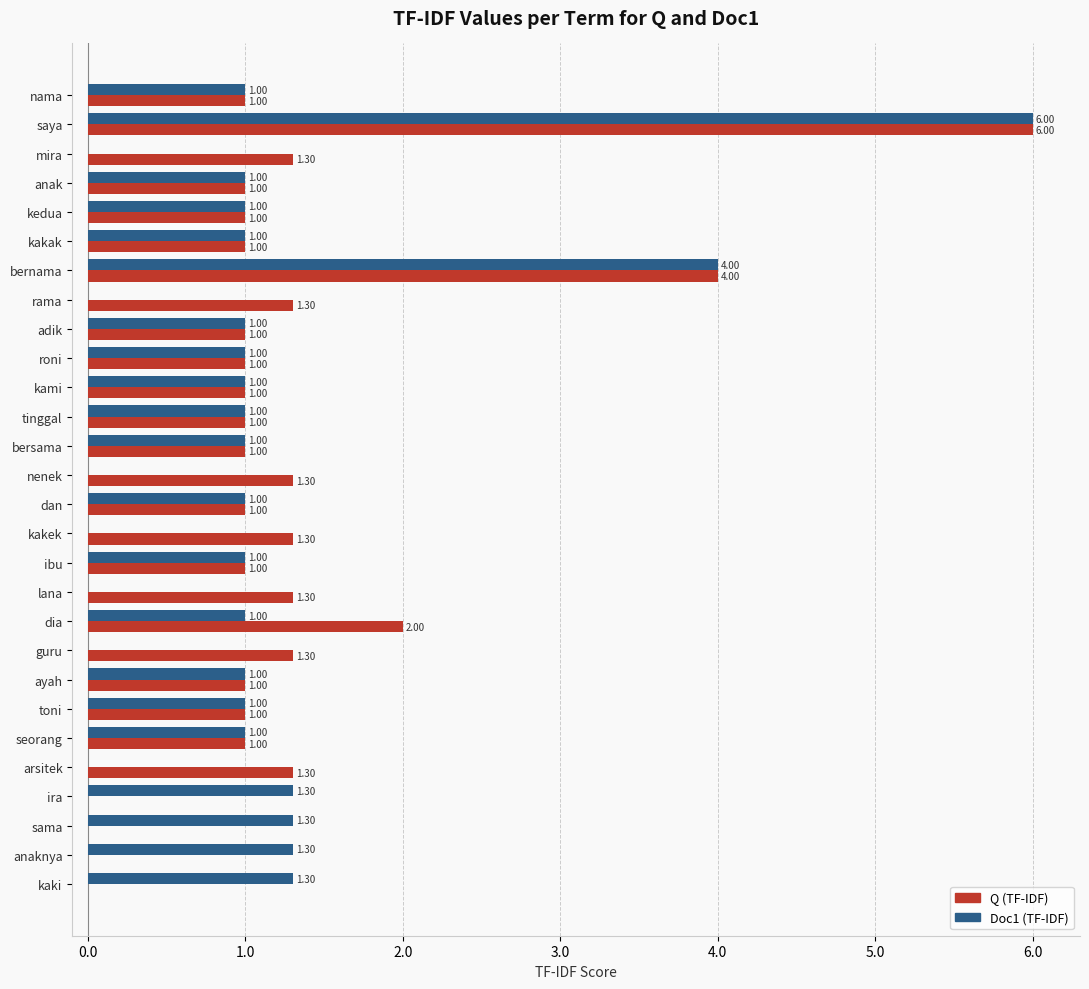

What is the greatest value displayed?

6.0